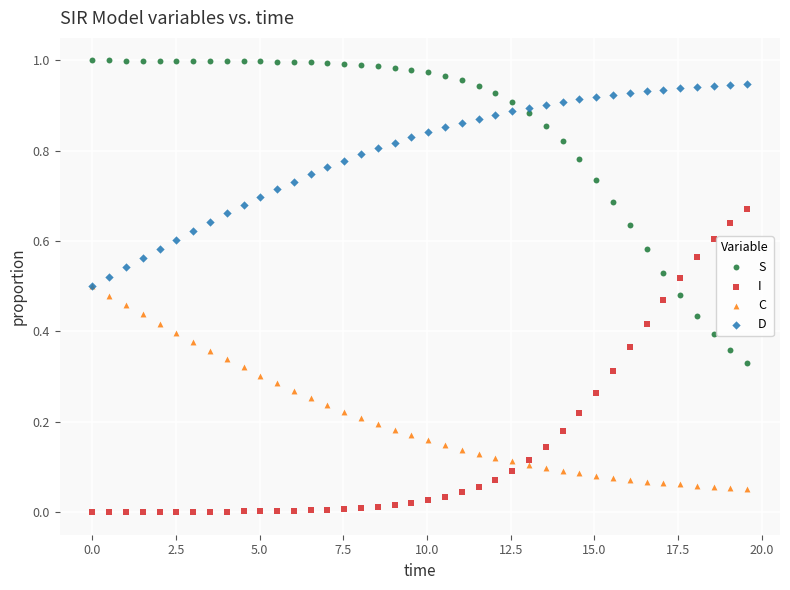

Which series contains the lowest Y value?

I